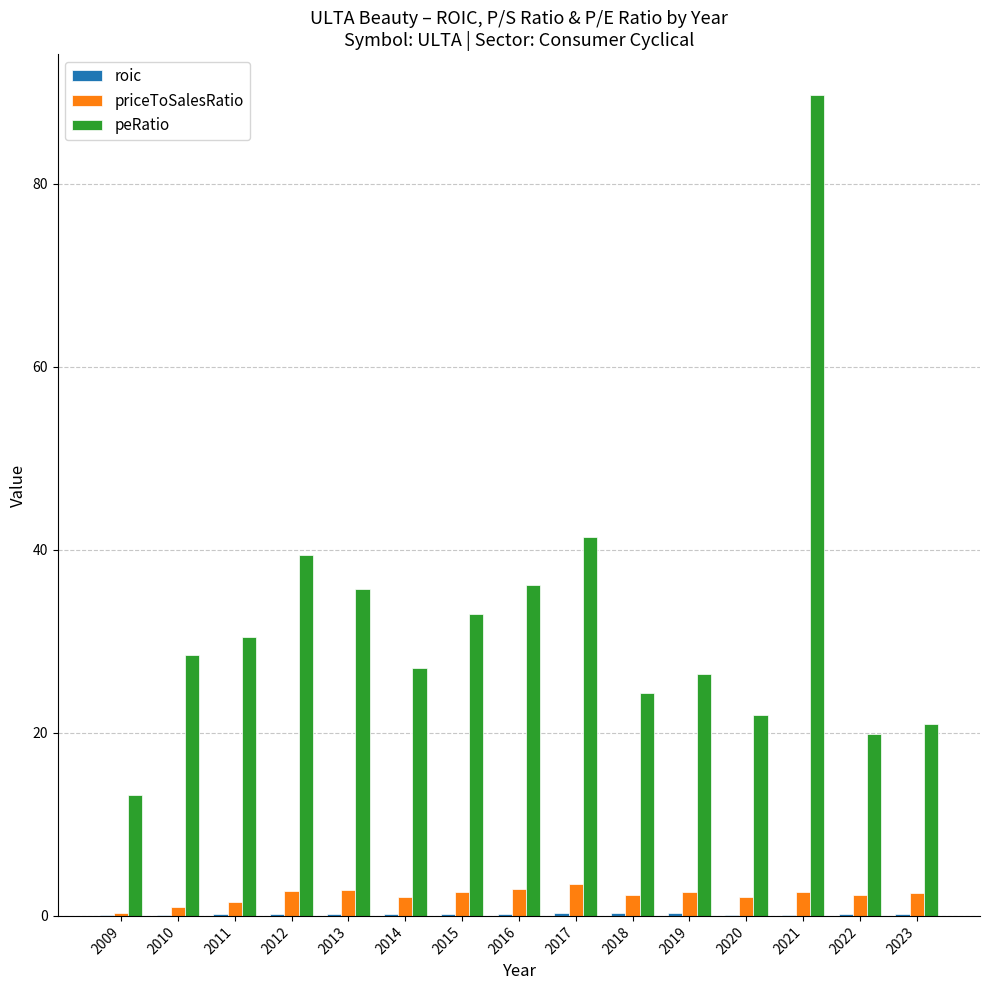

The priceToSalesRatio series shows 2.3 at 2018. True or false?

True